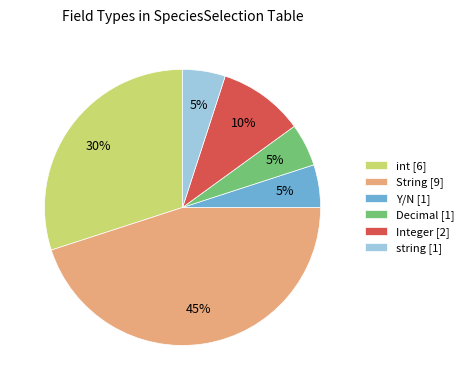

Do String [9] and int [6] together represent more than half of the pie?

Yes